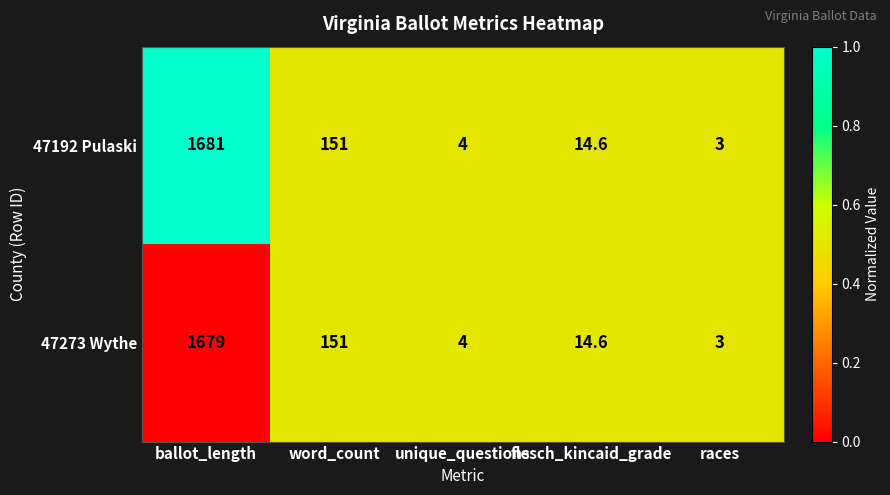

Rank the series by their average value, from lowest to highest.

47273 Wythe, 47192 Pulaski